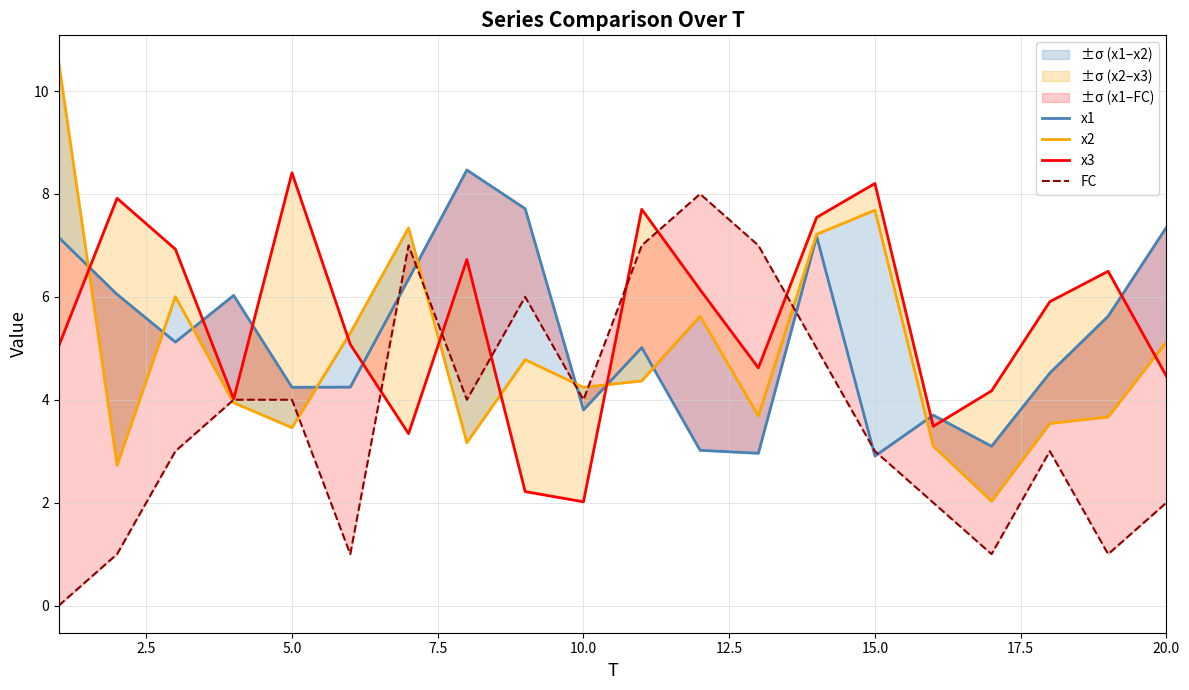

The FC series shows 1.9 at 17.5. True or false?

False